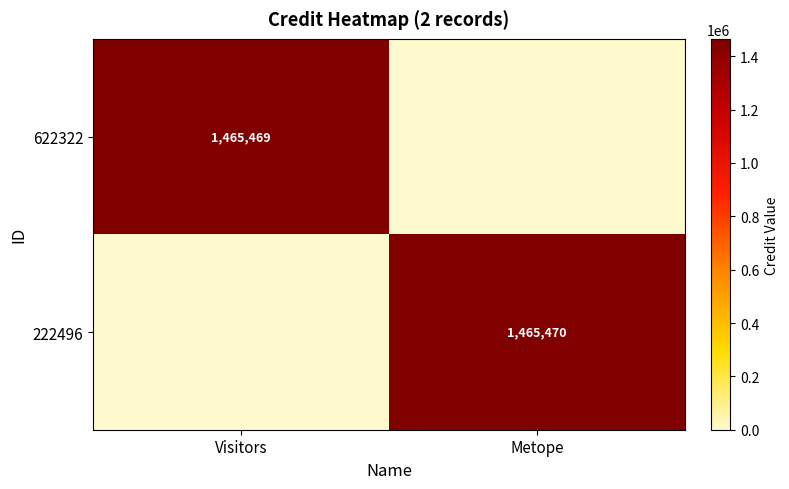

At Visitors, list the series in order from largest to smallest.

622322, 222496